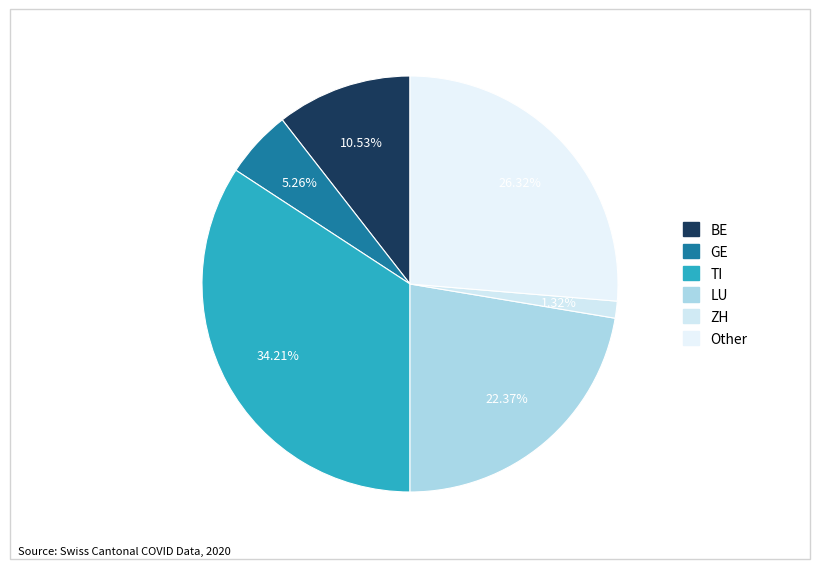

Count the number of slices in the pie.

6